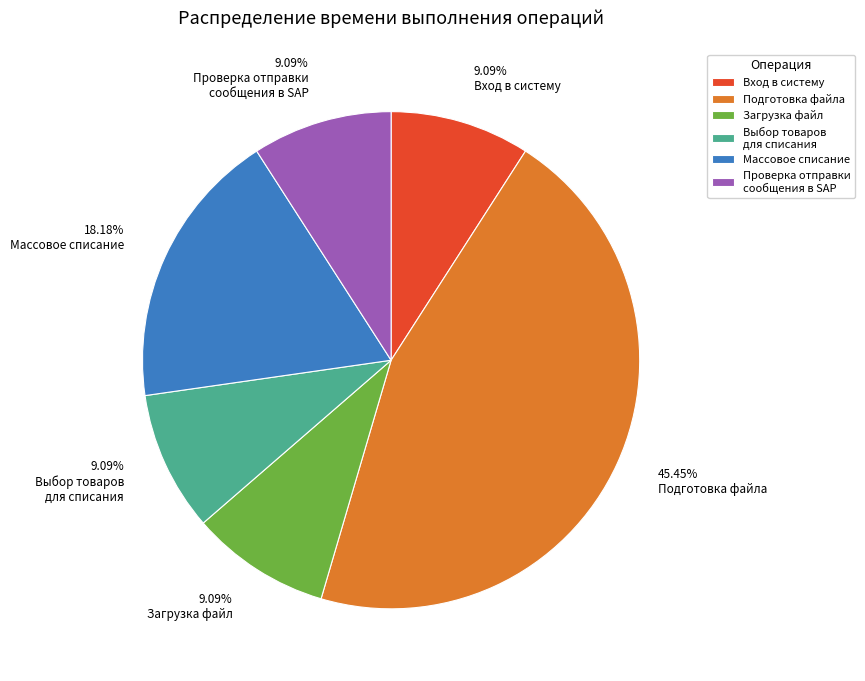

The Подготовка файла slice represents 35% of the pie. True or false?

False